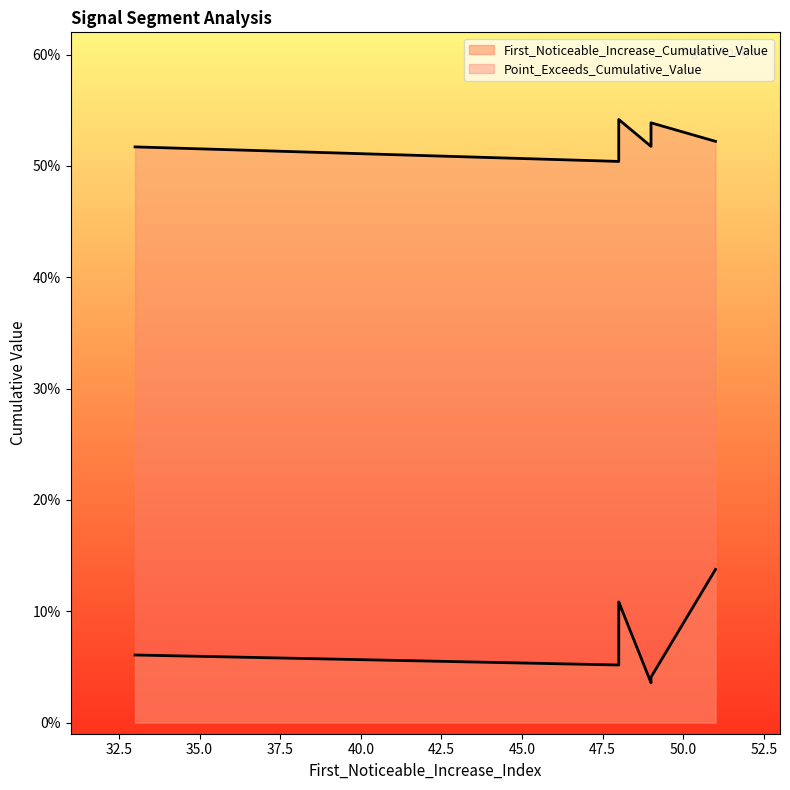

Which category has the highest value across all series?

48